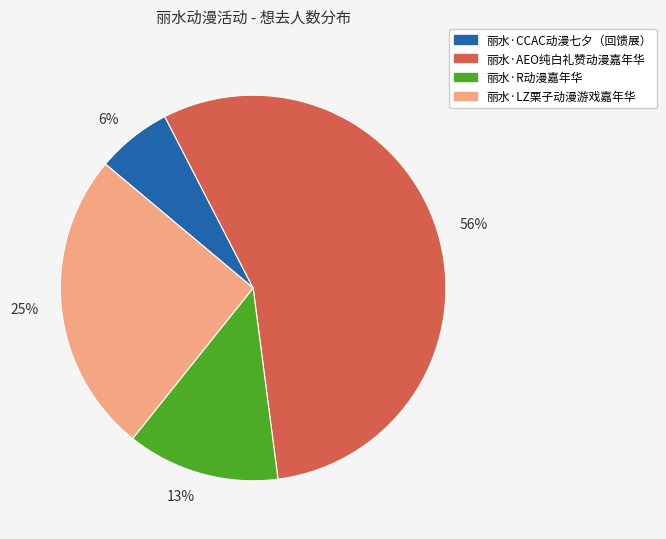

To the nearest percent, what portion does 13% represent?

13%